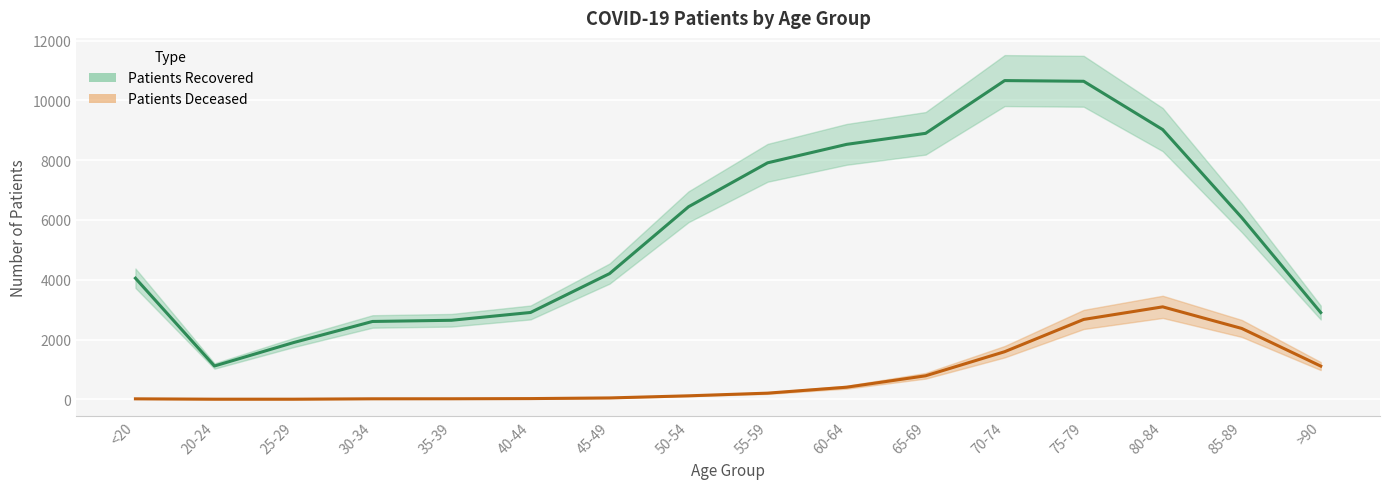

What is the value of the patients_recovered_line point at the 15th from the left?

6081